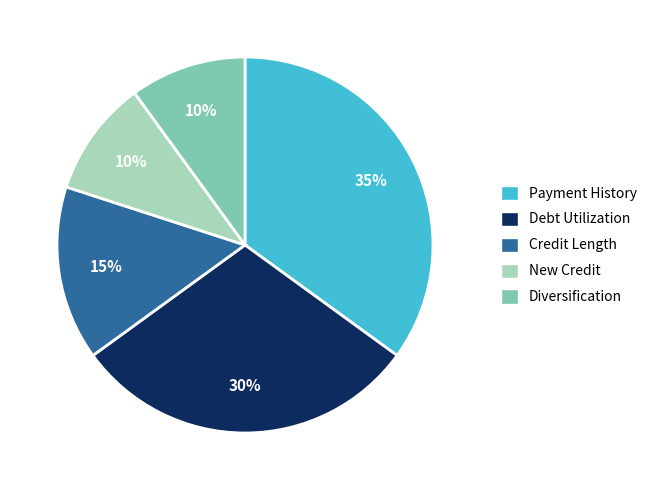

Is there any slice that represents more than half of the pie?

No